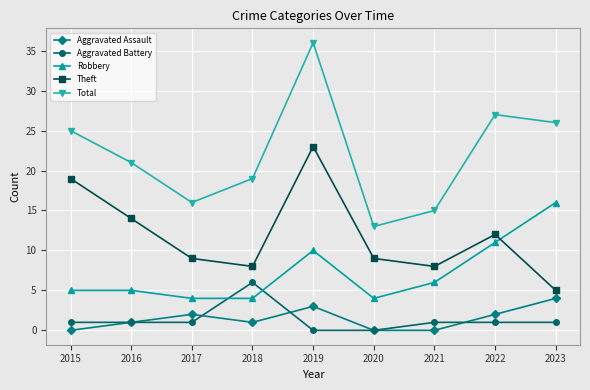

Which series changed the most between 2017 and 2018?

Aggravated Battery